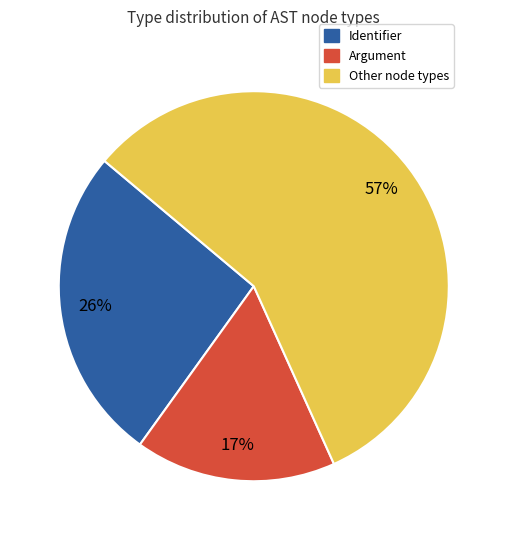

True or false: Other node types accounts for 57% of the total.

True